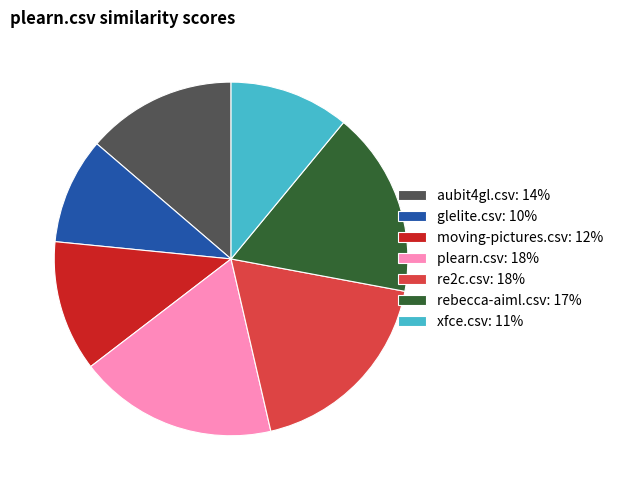

Does plearn.csv represent more than half of the total?

No